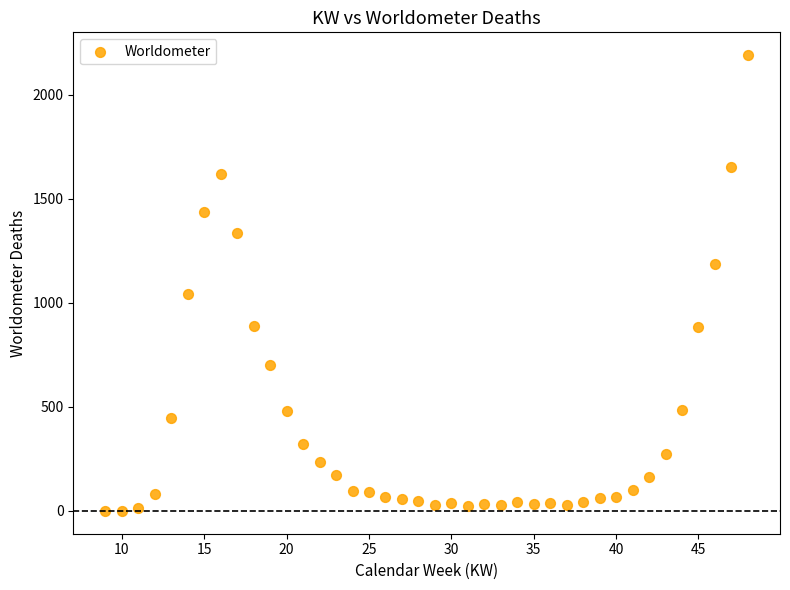

What is the range of Y values (max minus min)?

2190